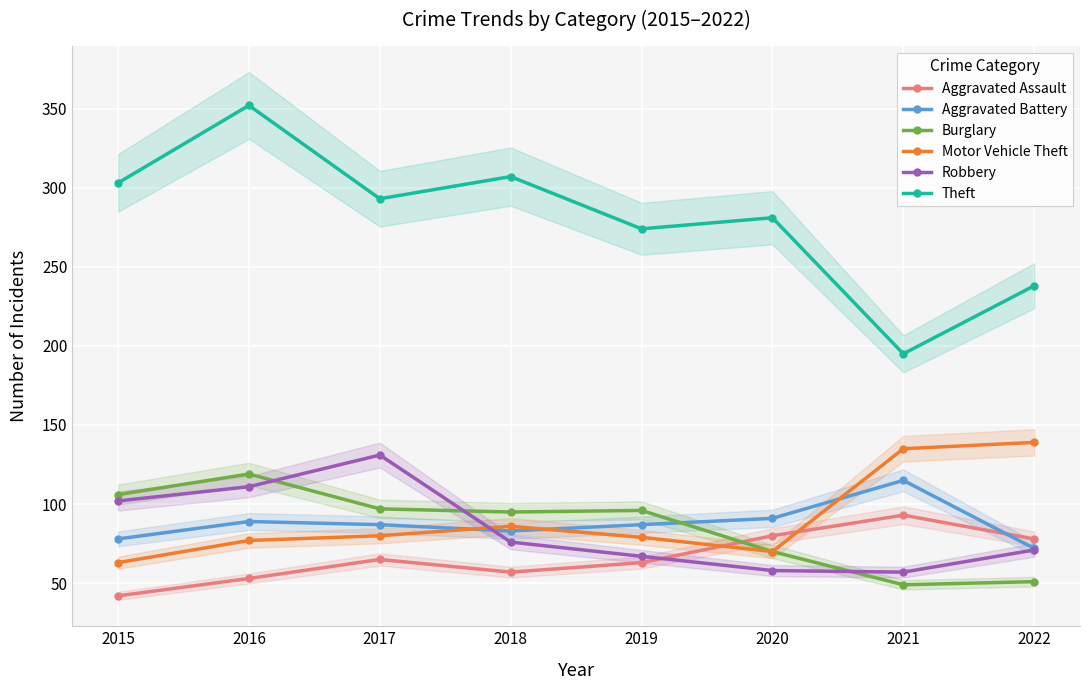

True or false: Robbery and Aggravated Assault intersect in this chart.

True